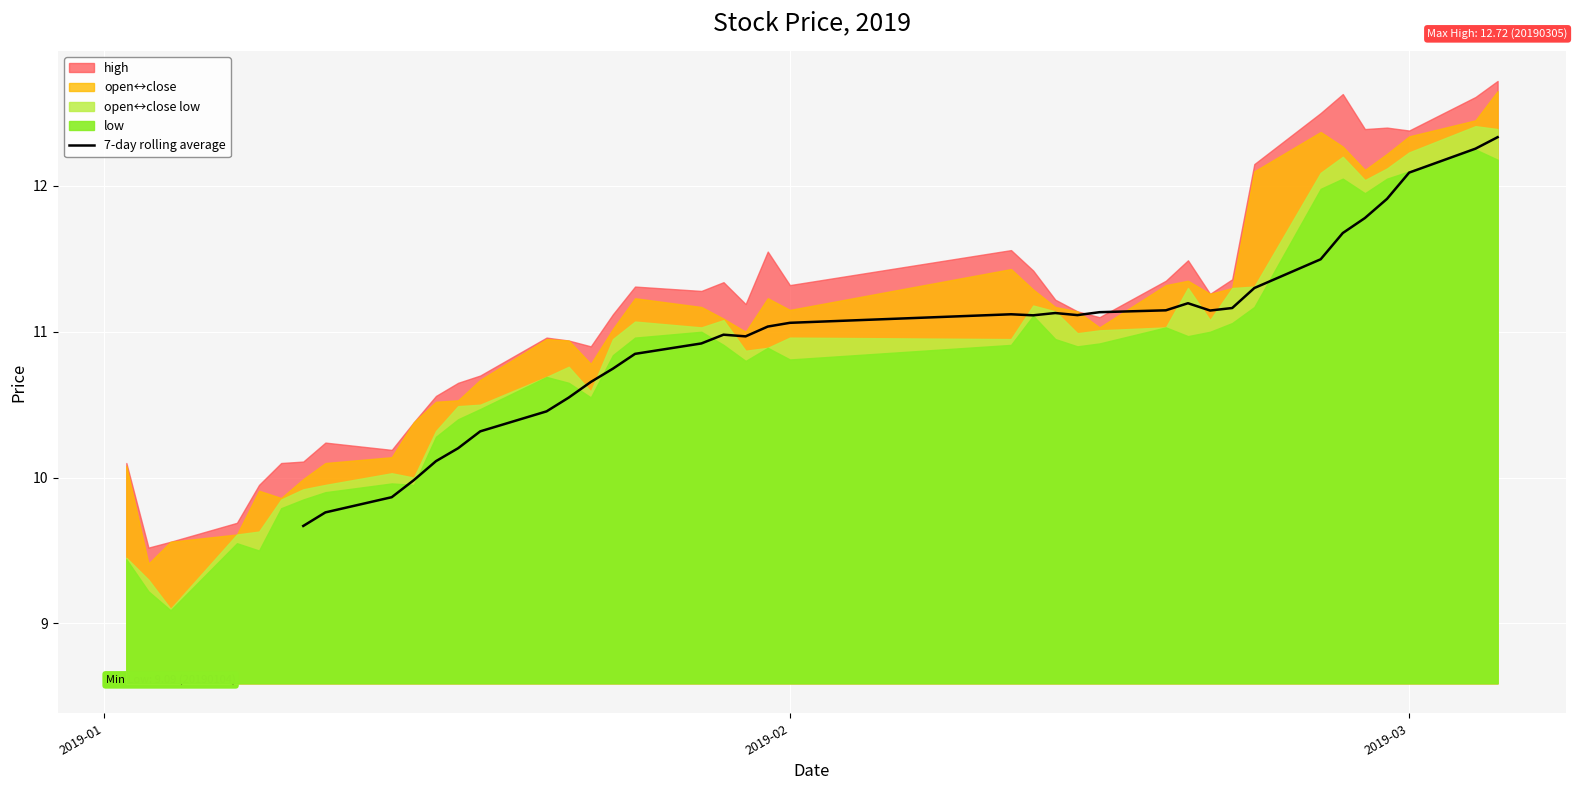

What is the maximum value for 7-day rolling average?

12.3